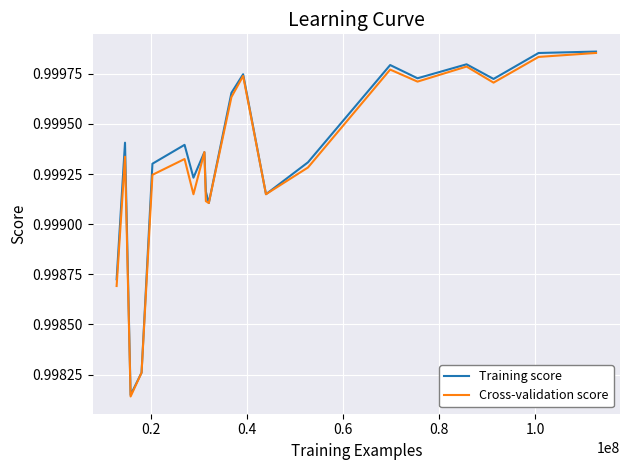

How many interior local valleys does the Cross-validation score series have?

6